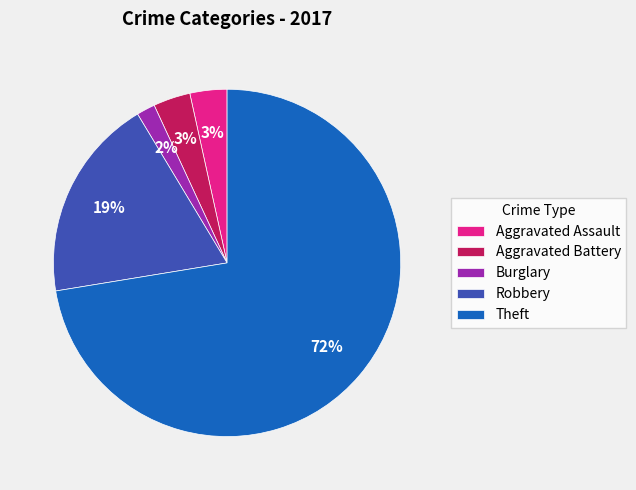

Which category accounts for the majority?

Theft